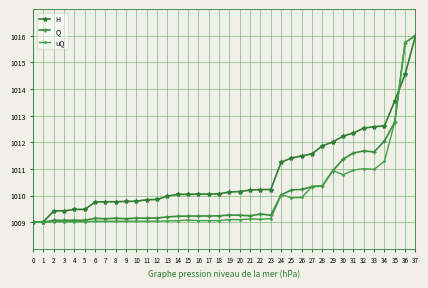

Is it true that Q equals 1009.1 at 7?

True